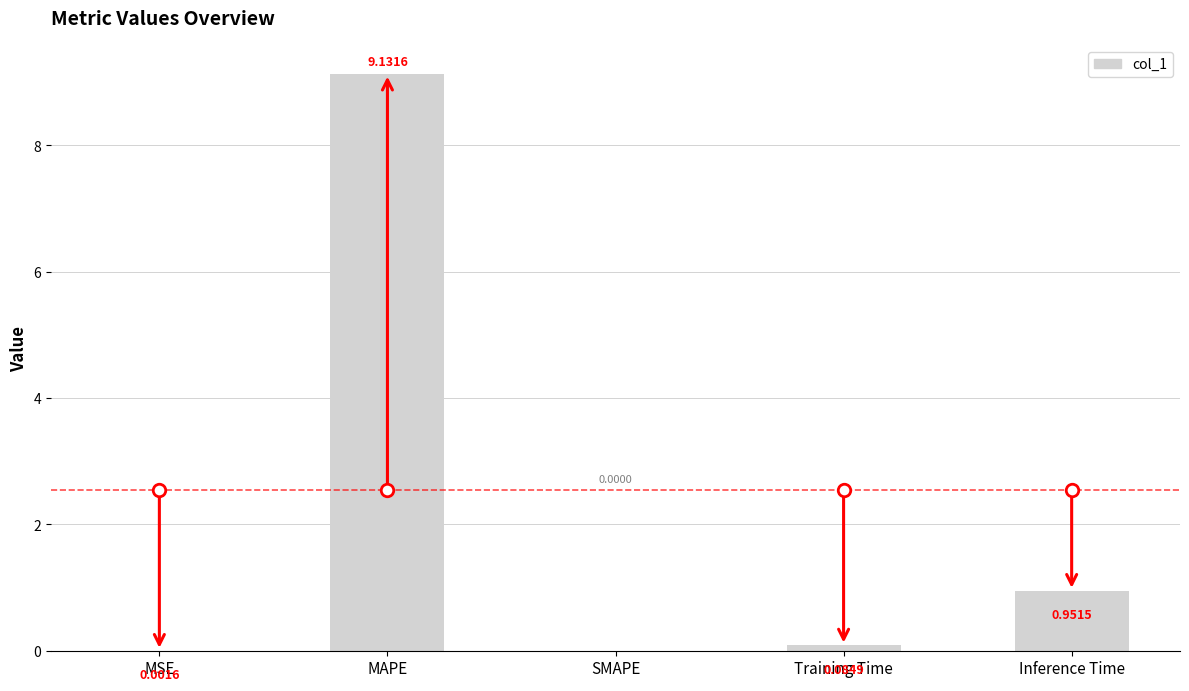

The chart shows a value of 12.8 at MAPE. True or false?

False